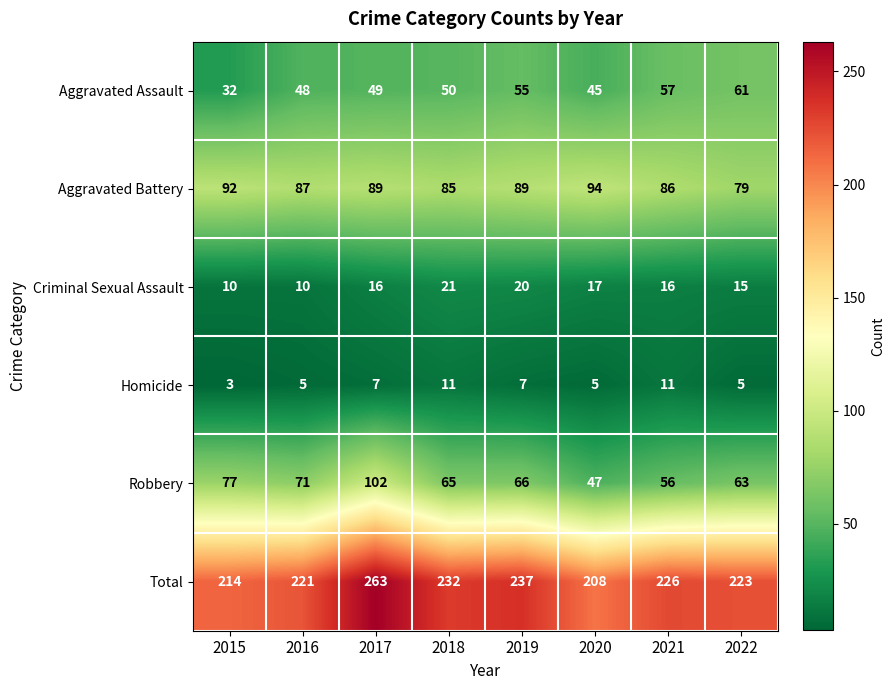

What is the difference between the Homicide values at 2021 and 2016?

6